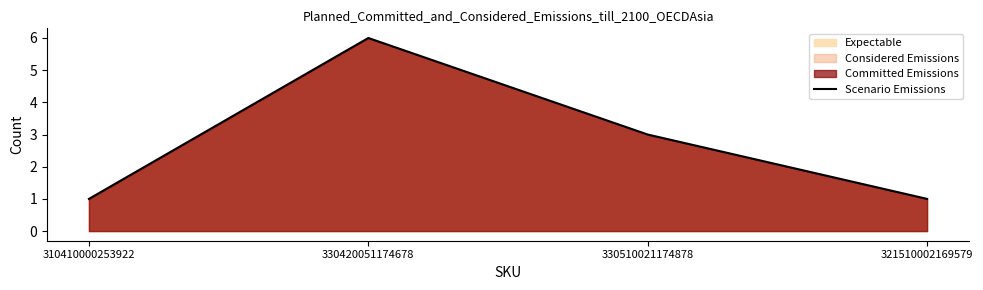

How many lines are shown in the chart?

1